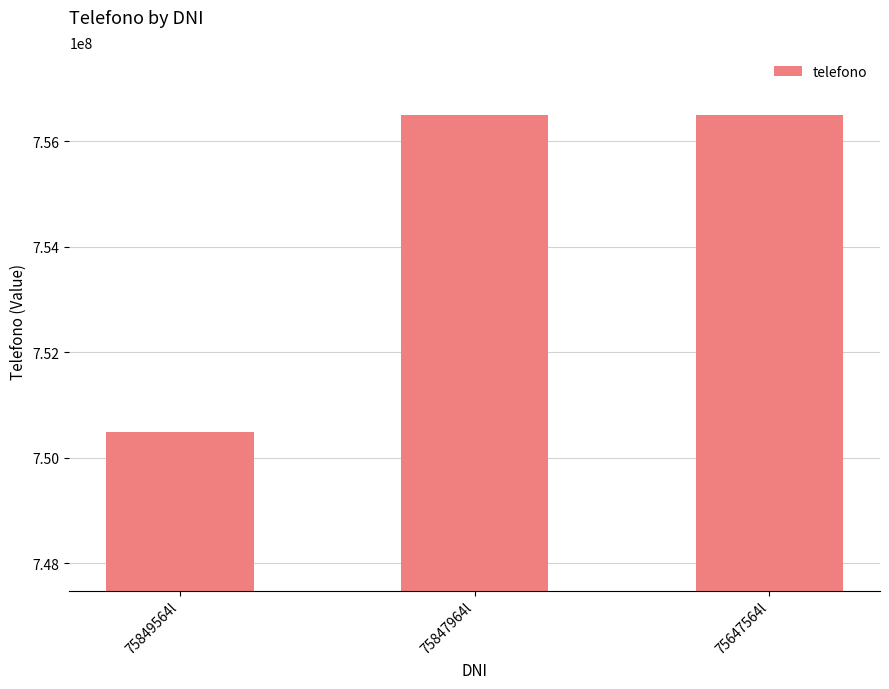

At which category does the chart reach its minimum across all series?

75849564l